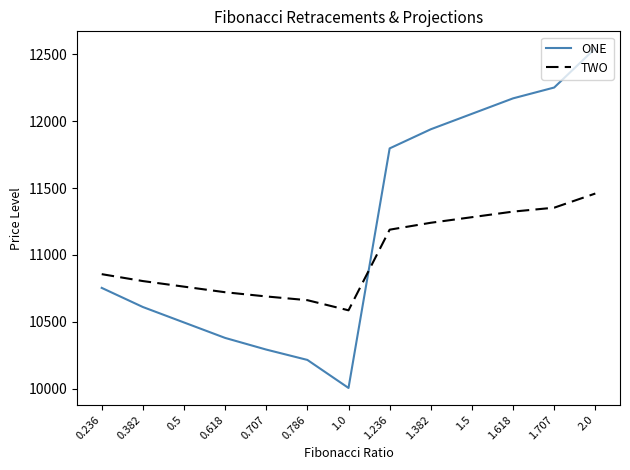

Rank the series by their maximum value, from lowest to highest.

TWO, ONE